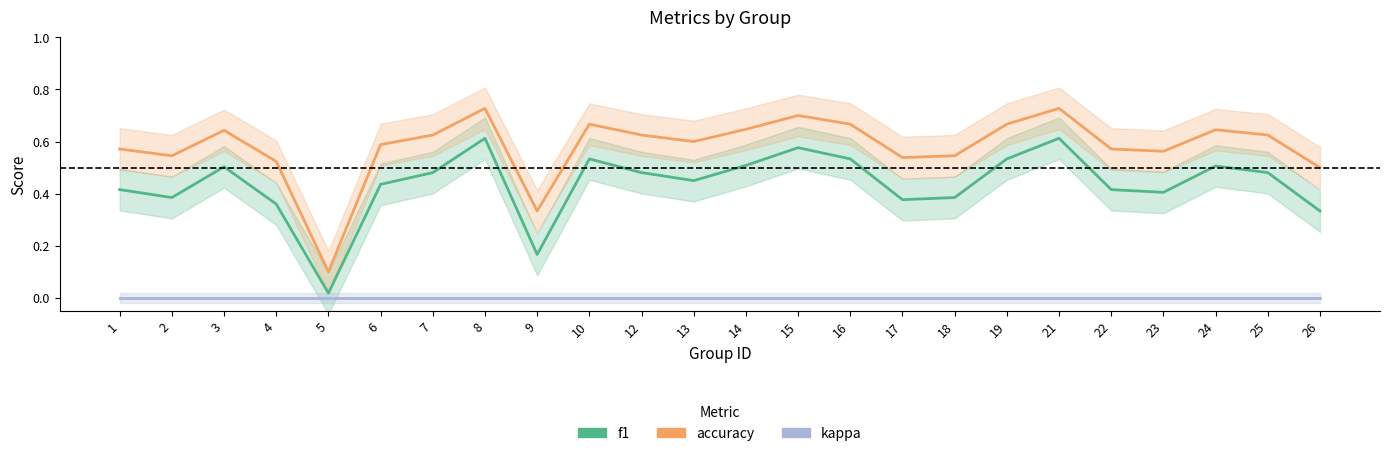

True or false: accuracy and f1 cross at least once.

False